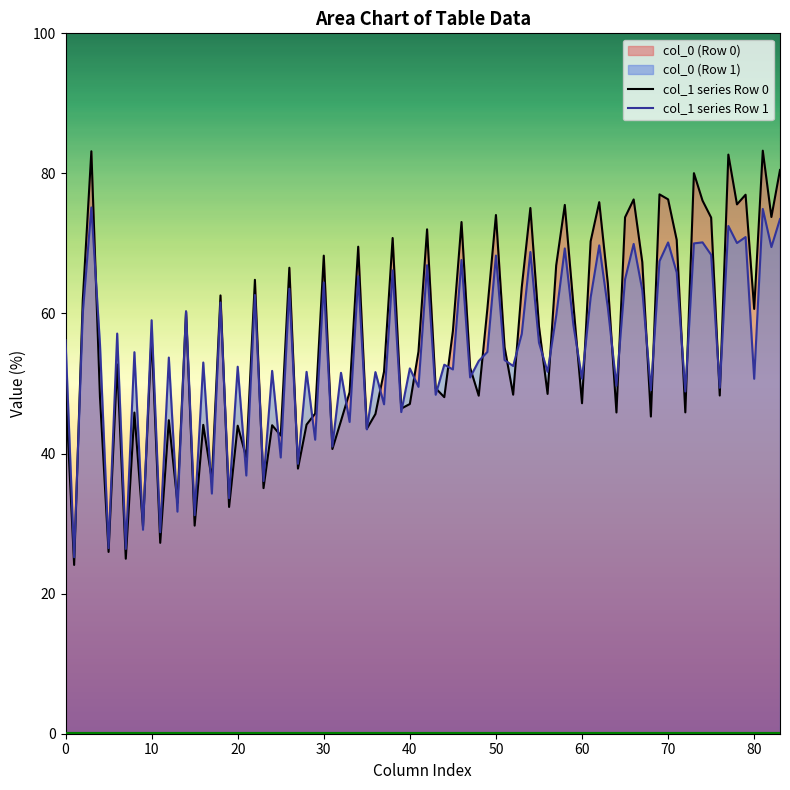

What is the minimum value shown in the chart?

24.1